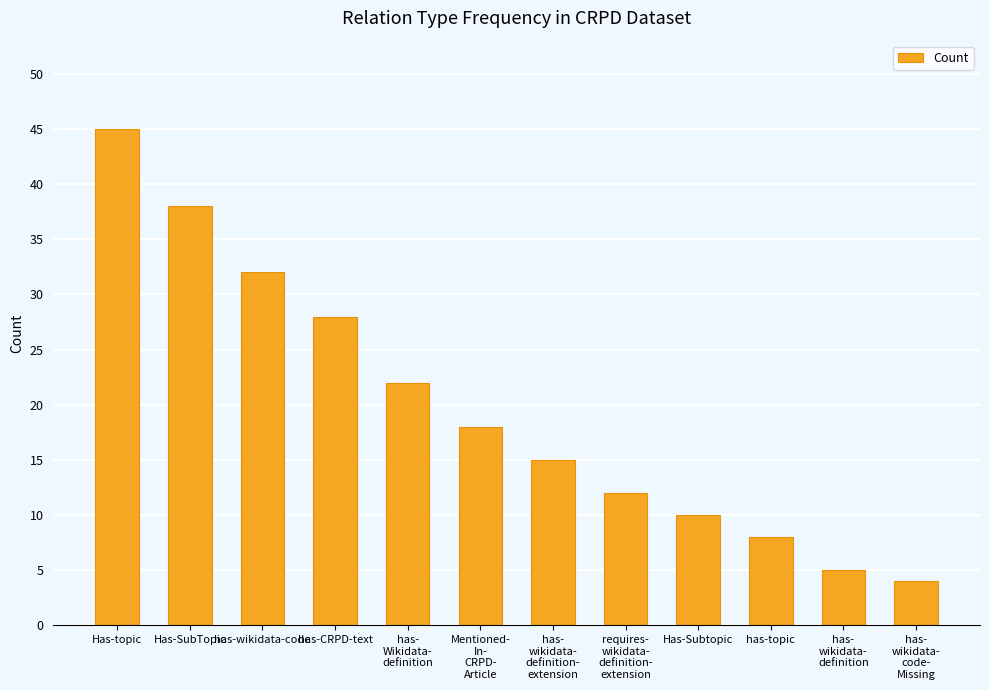

Reading left to right, list all the values displayed in this chart.

45	38	32	28	22	18	15	12	10	8	5	4